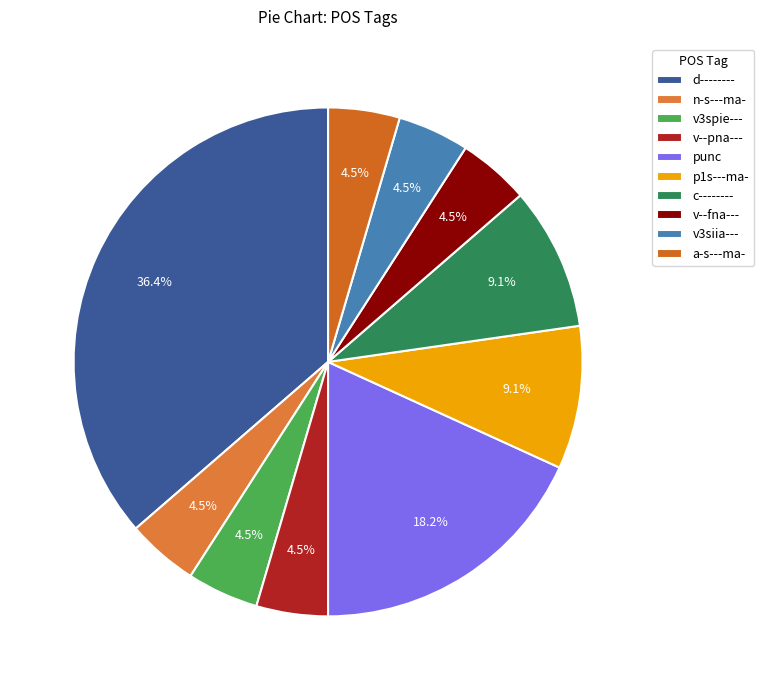

True or false: c-------- accounts for 9% of the total.

True